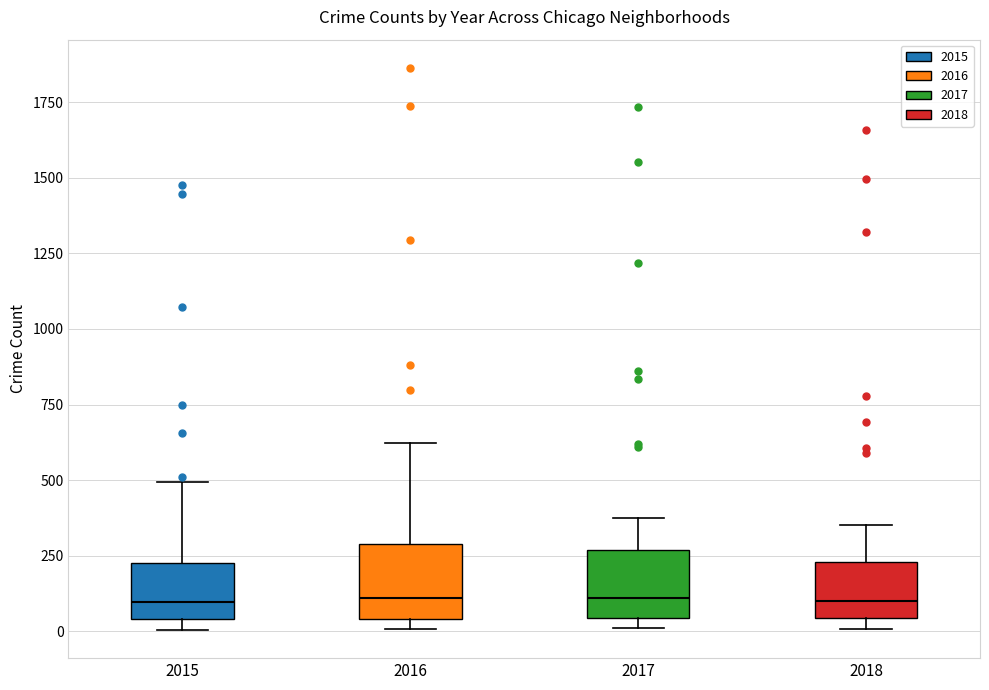

Reading left to right, read every box against the y-axis: the position of its median line, the range the box covers, and the ends of its whiskers. The values are not printed on the chart, so give them approximately, as read against the axis.

2015: median 100, box 50 to 250, whiskers 0 to 500
2016: median 100, box 50 to 300, whiskers 0 to 600
2017: median 100, box 50 to 250, whiskers 0 to 400
2018: median 100, box 50 to 250, whiskers 0 to 350